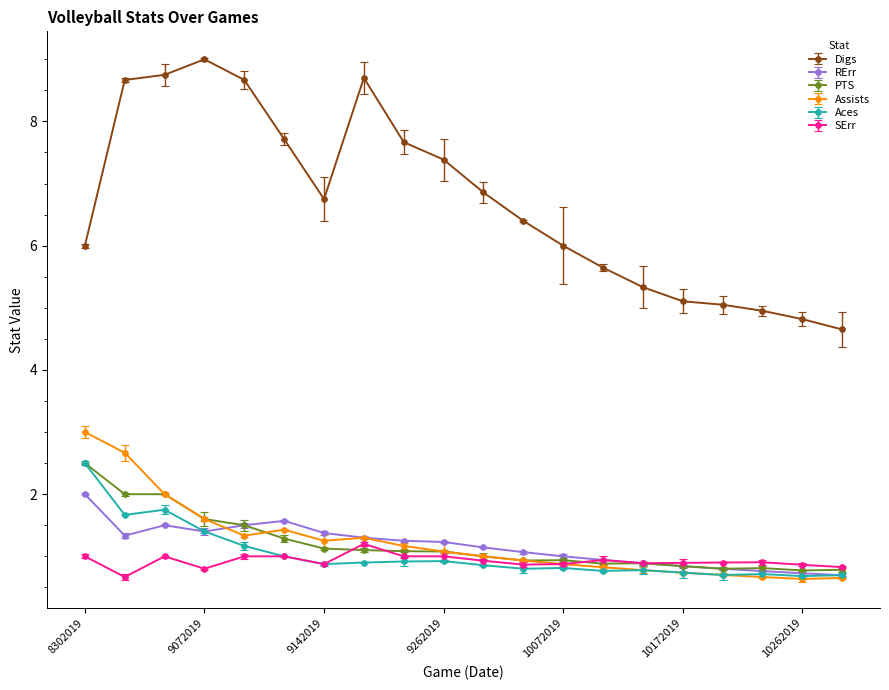

What is the difference between the second highest and second lowest values in the PTS series?

1.2